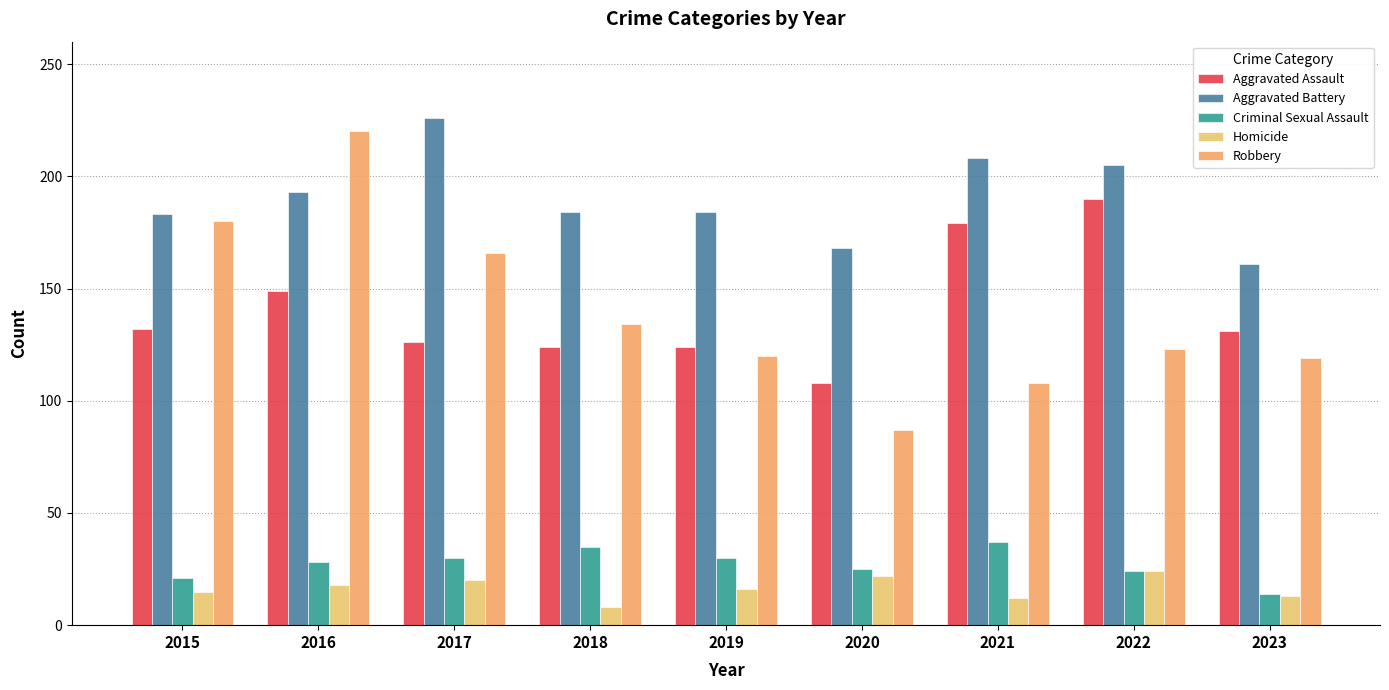

Which series has the largest total across all categories?

Aggravated Battery